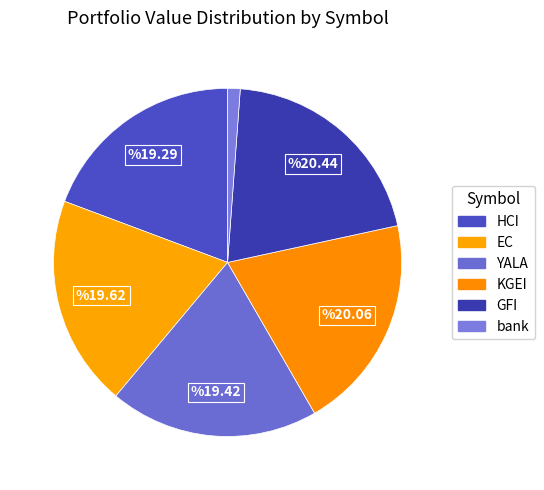

Which category has the biggest portion of the pie?

GFI